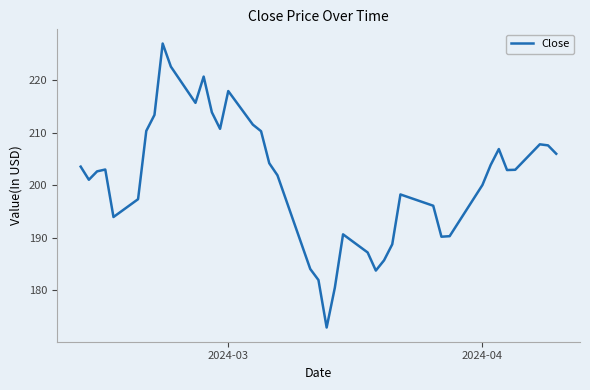

How many series are shown in this chart?

1